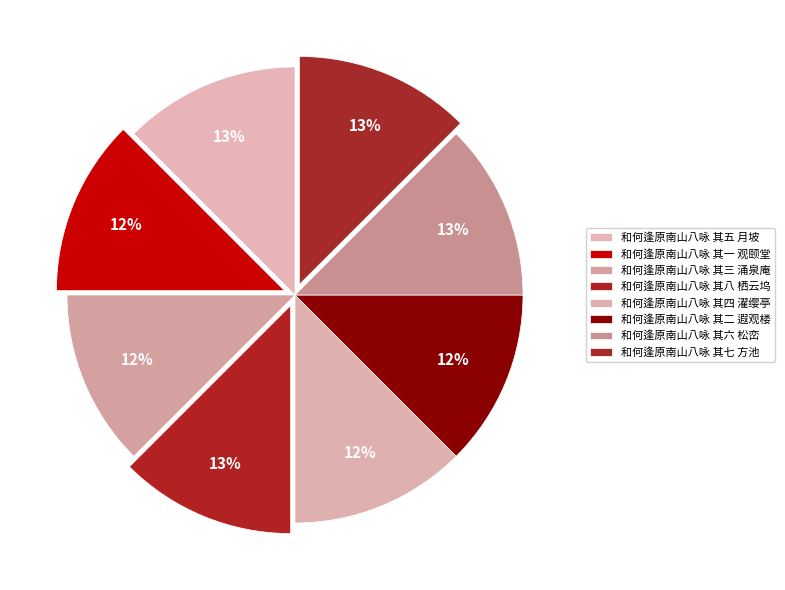

How many segments does this pie chart have?

8